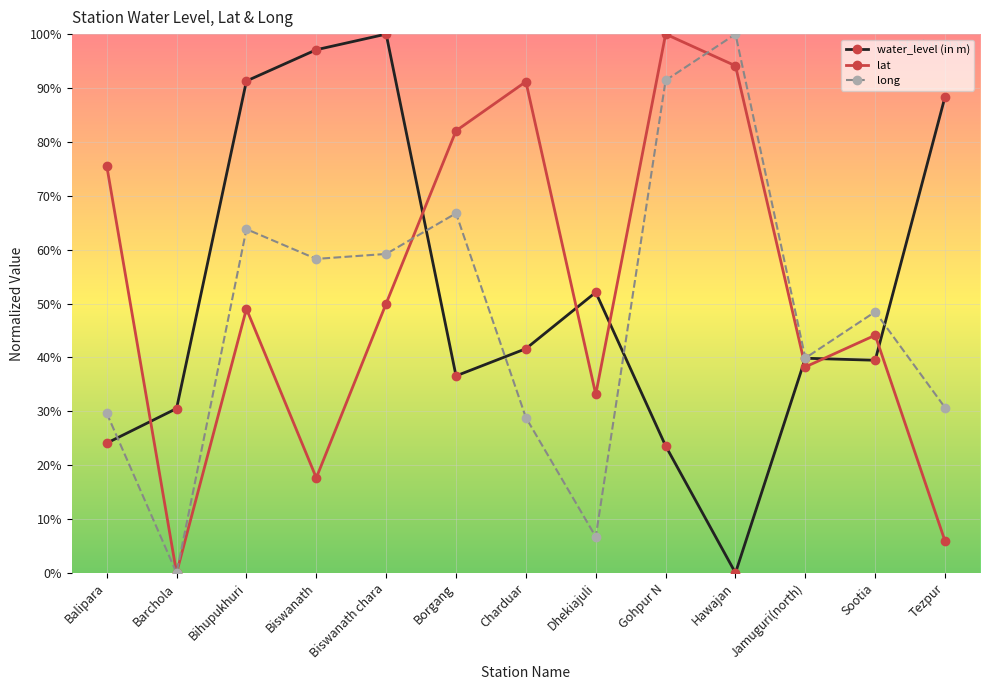

Which series changed the most between Balipara and Biswanath chara?

water_level (in m)